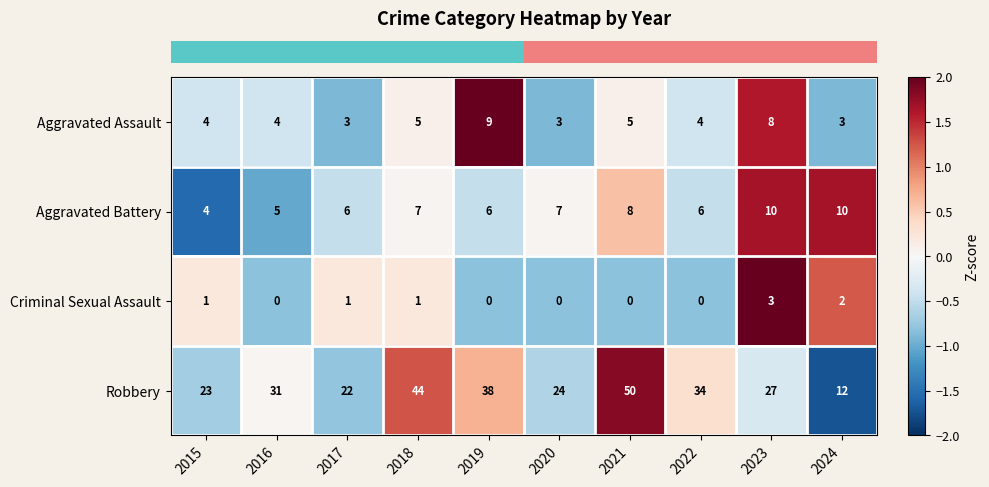

At 2023, list the series in order from smallest to largest.

Criminal Sexual Assault, Aggravated Assault, Aggravated Battery, Robbery